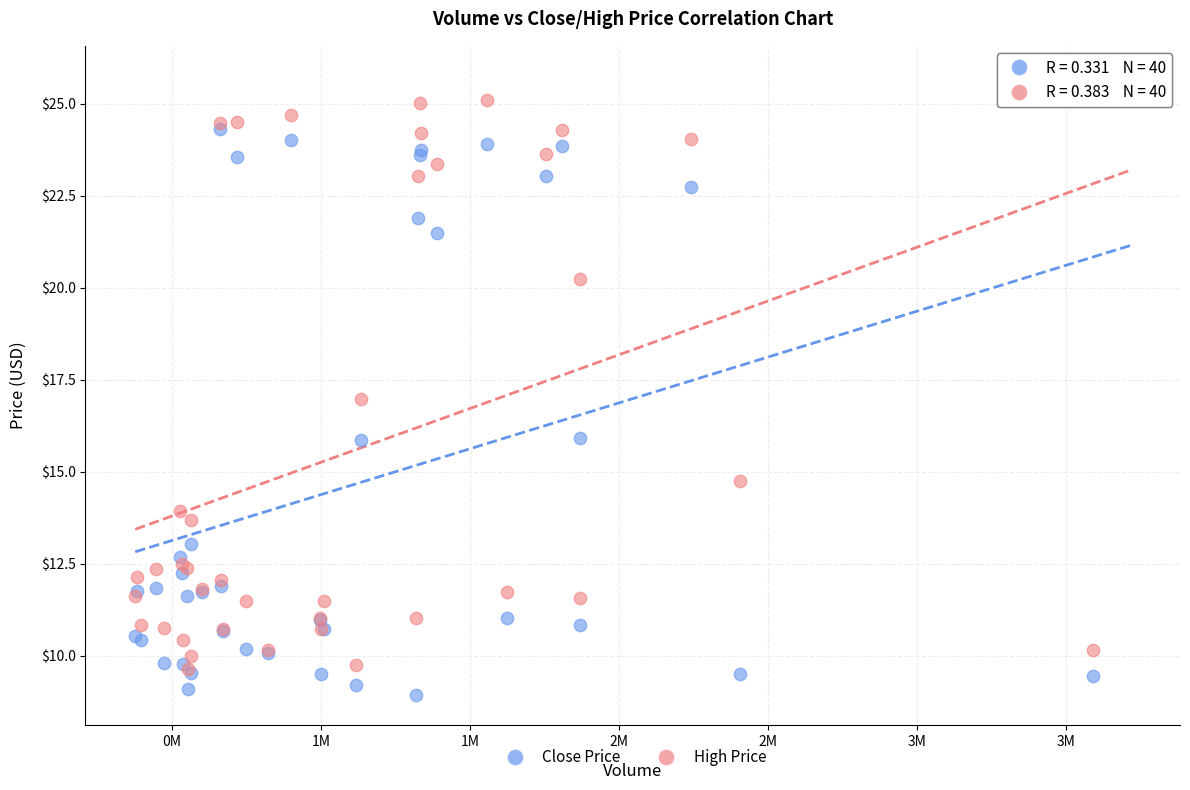

Which series reaches the maximum Y coordinate?

High Price